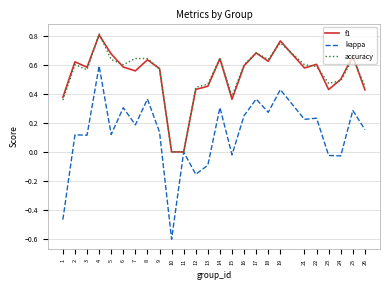

Which series has the largest range (max minus min)?

kappa